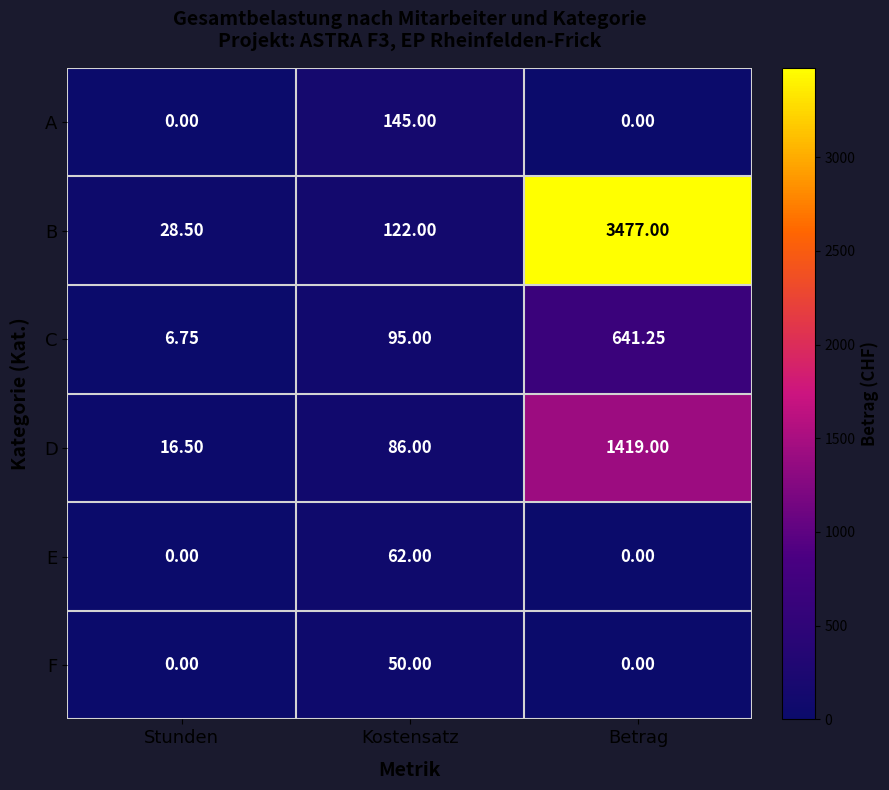

At Kostensatz, list the series in order from largest to smallest.

A, B, C, D, E, F